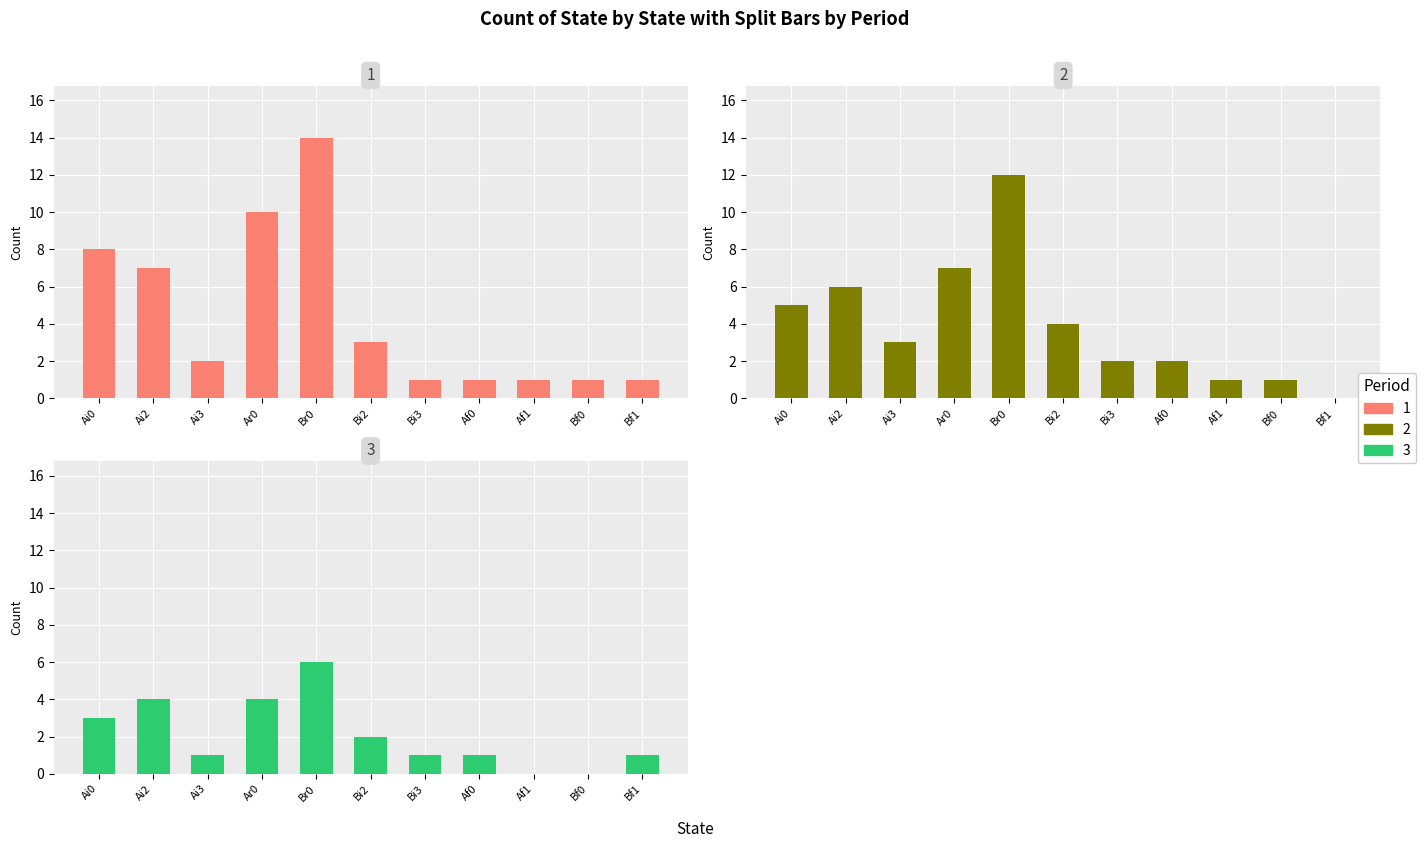

Is the value of 3 at Bf0 greater than the value of 2 at Br0?

No